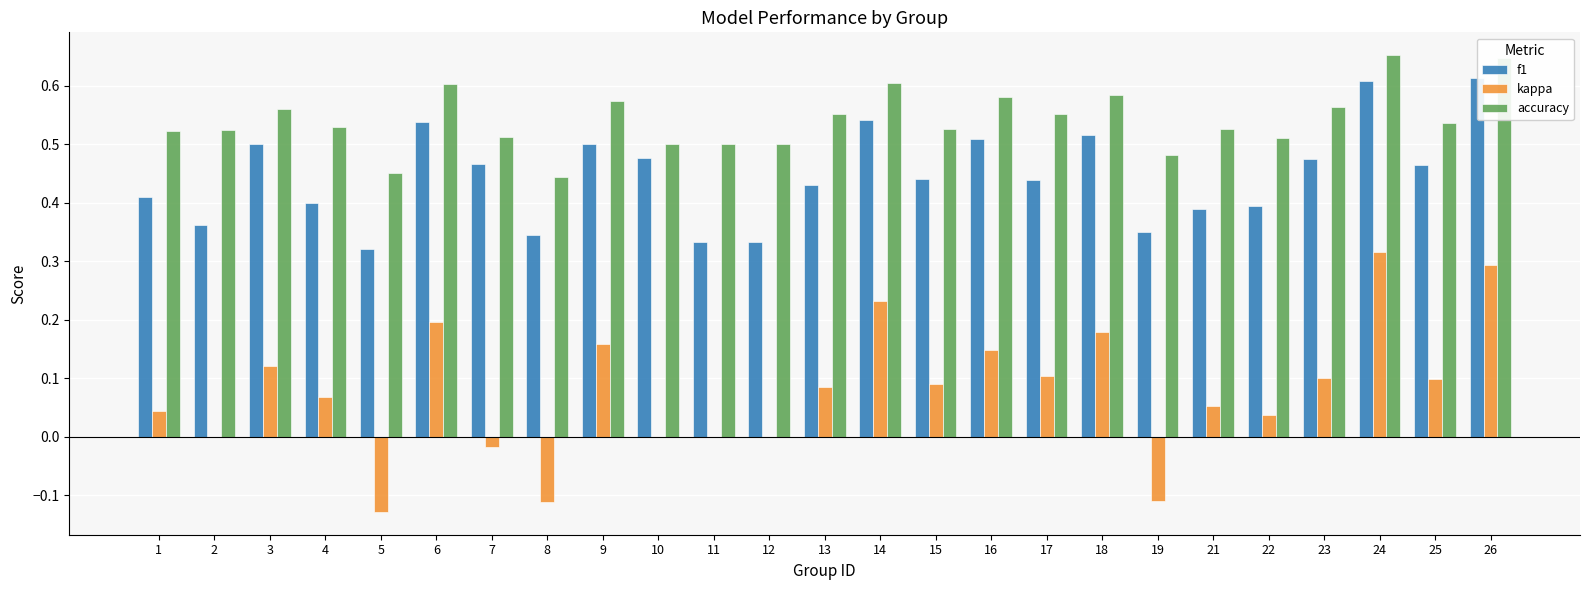

The f1 series shows 0.2 at 19. True or false?

False